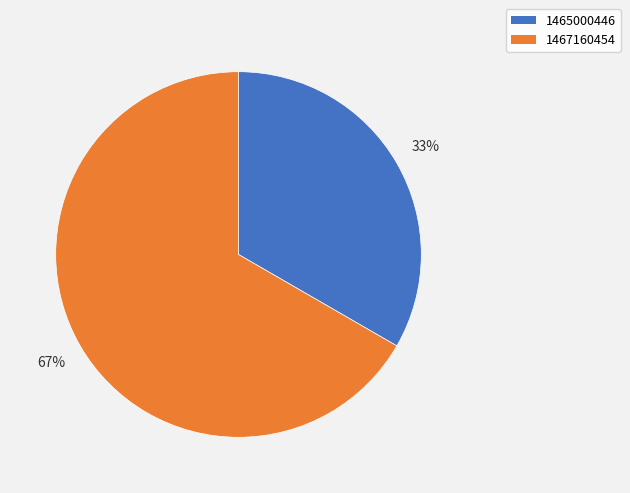

Is the sum of 1465000446 and 1467160454 greater than half?

Yes